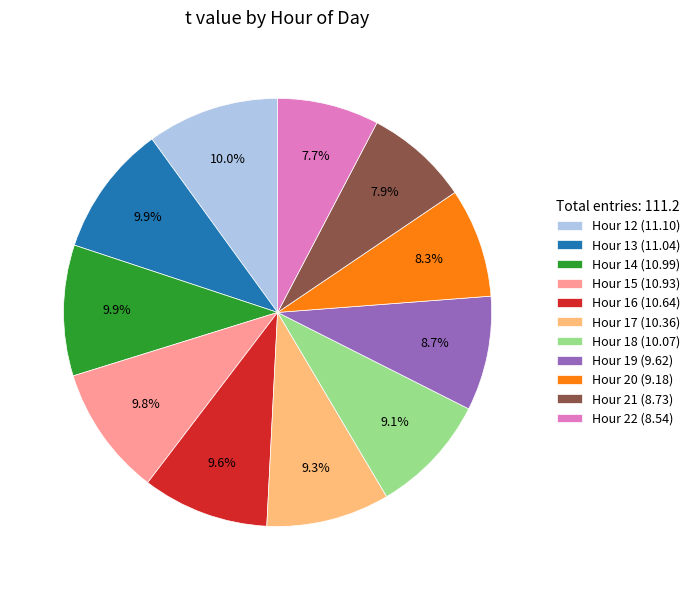

Combined, do Hour 16 (10.64) and Hour 12 (11.10) account for over 50%?

No